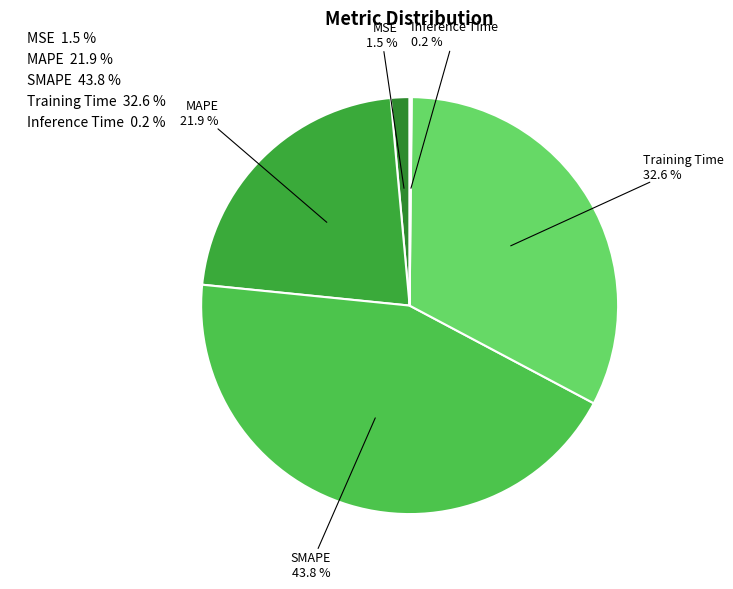

What percentage is NOT represented by MAPE?

78.1%